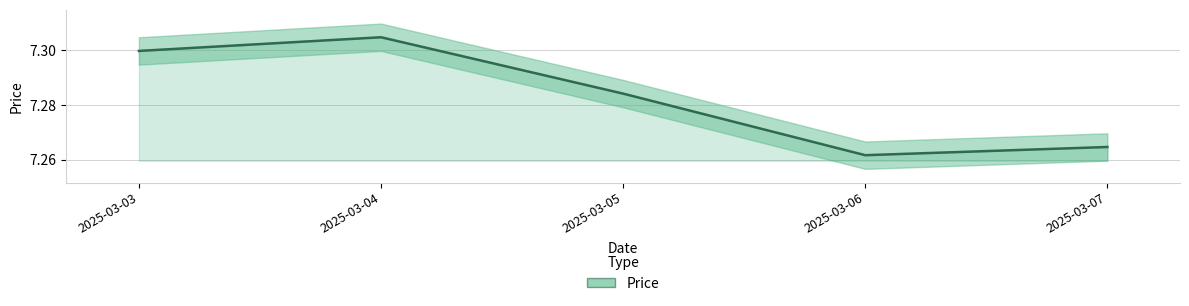

Count the number of categories in the chart.

5